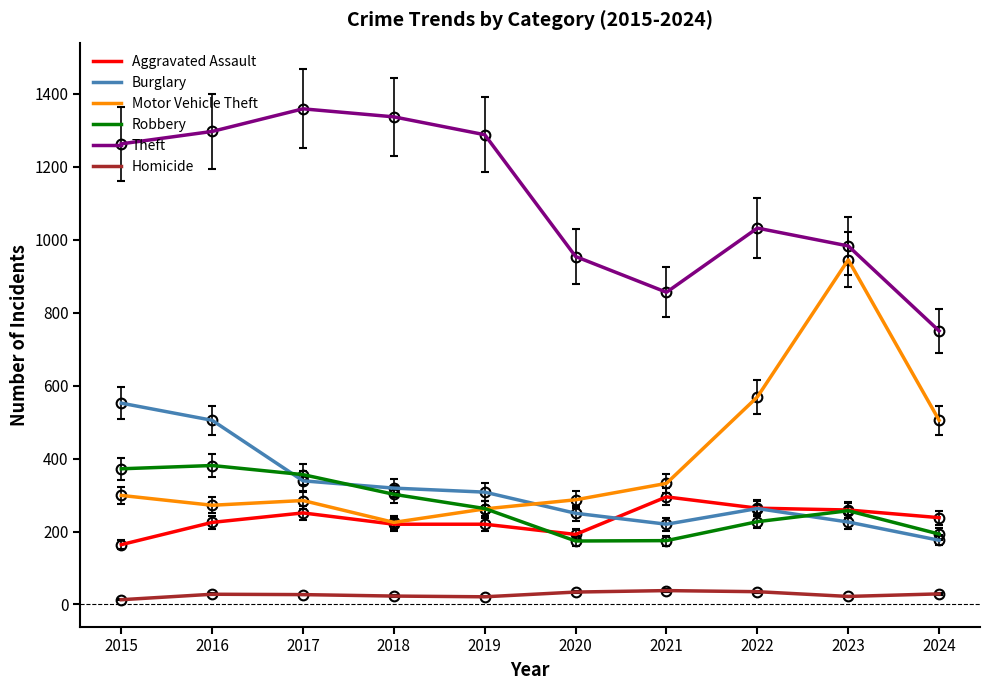

What is the average value of the Theft series?

1112